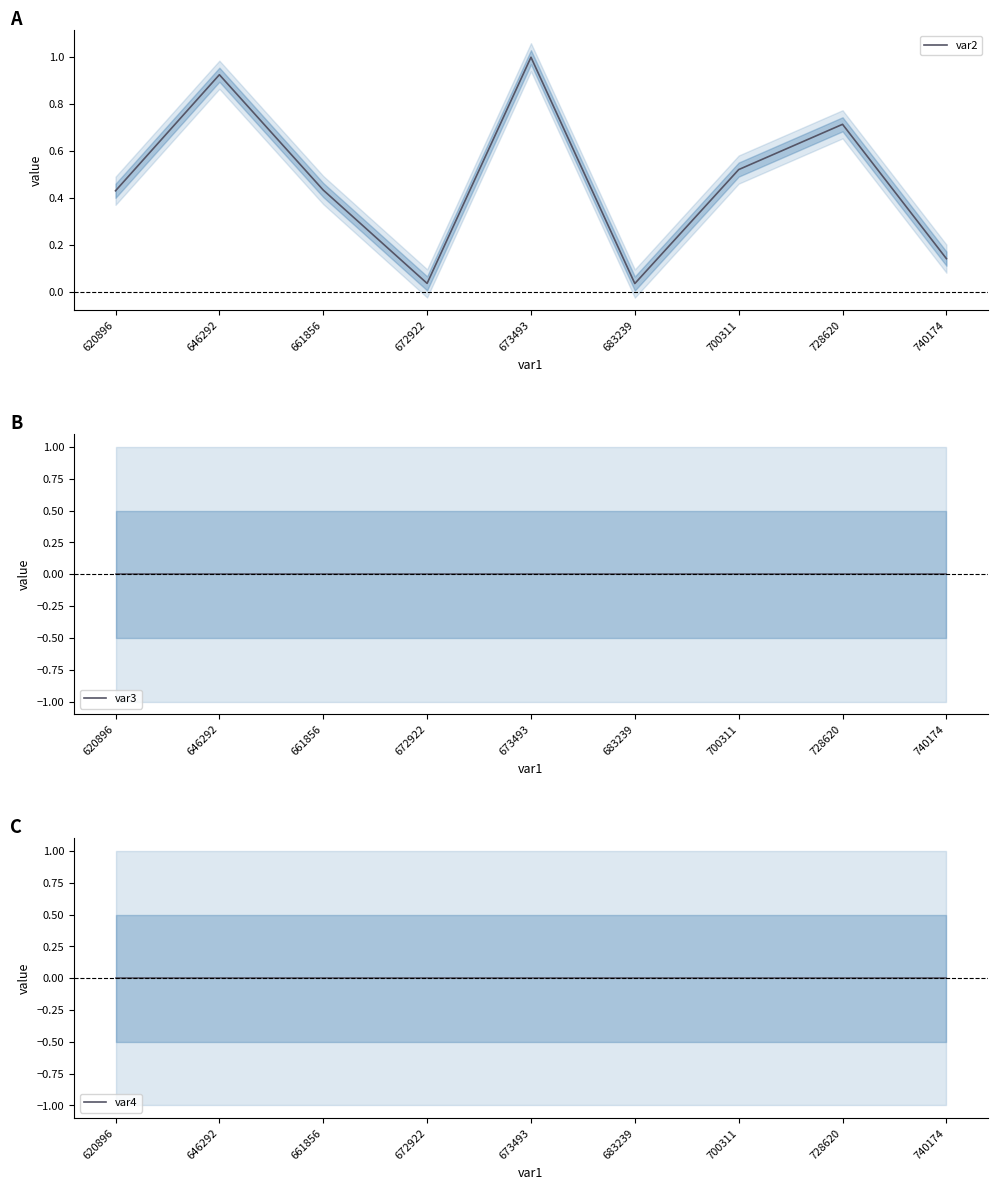

What is the maximum value shown in the chart?

1.0